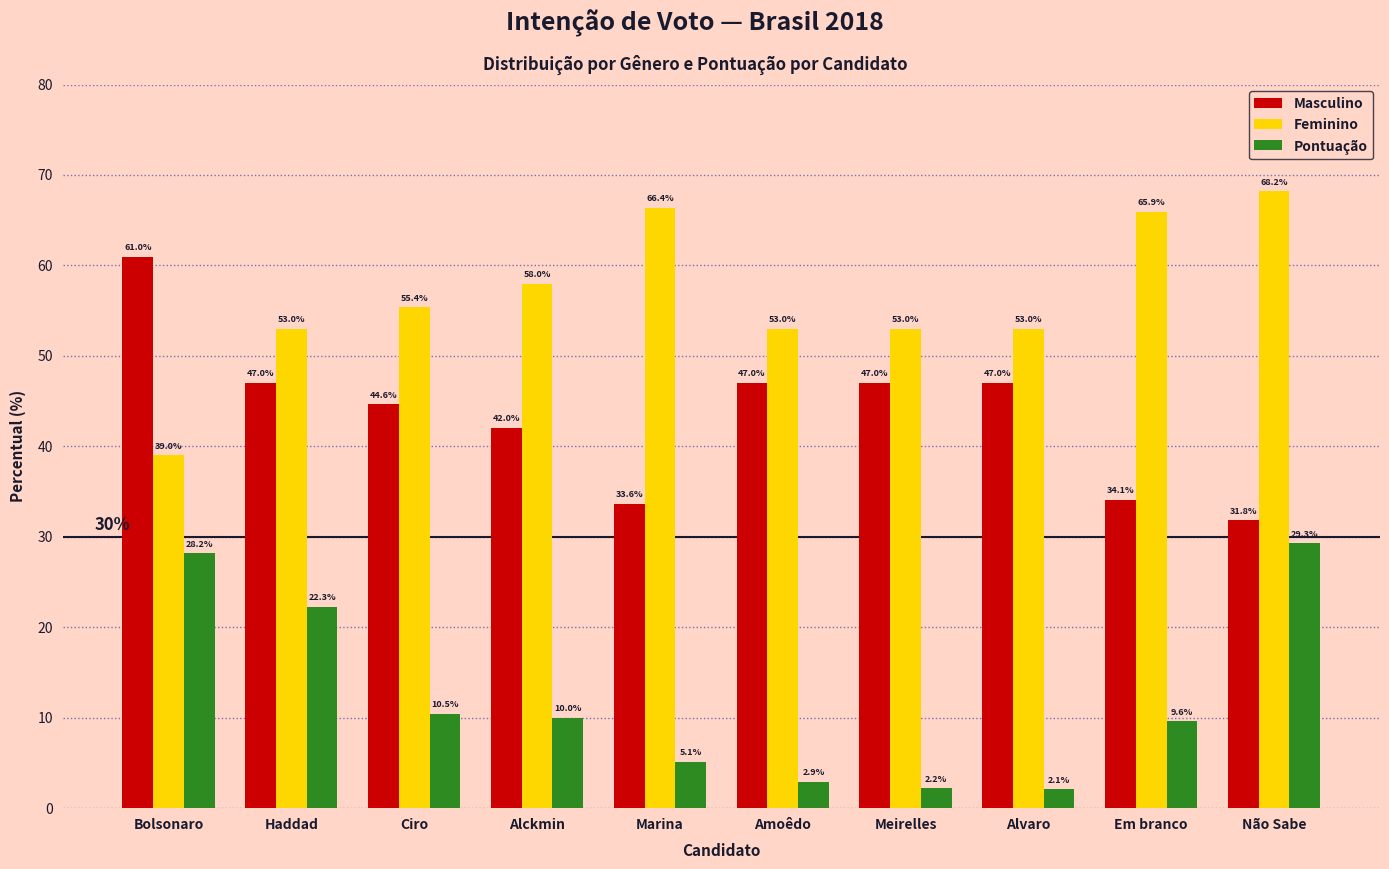

What is the label of the 2nd bar from the left?

Haddad